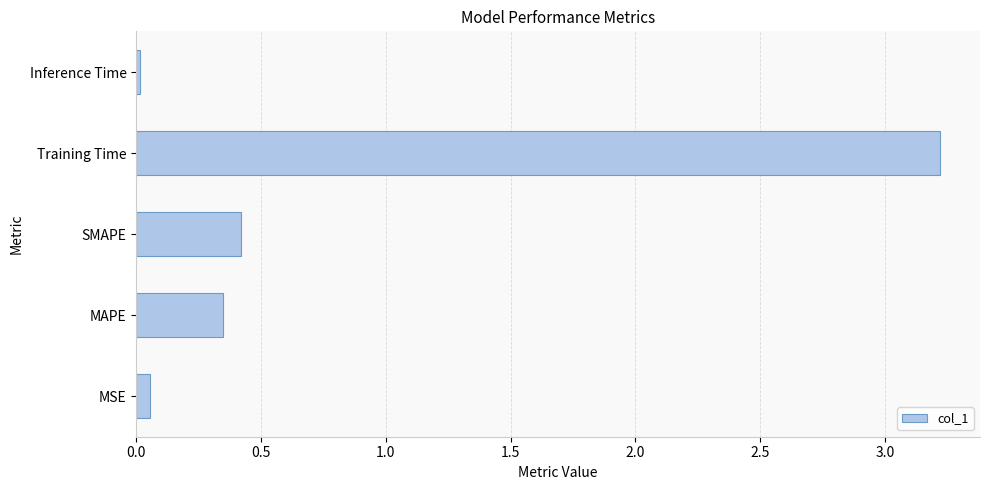

True or false: the data shows 5.5 at Training Time.

False